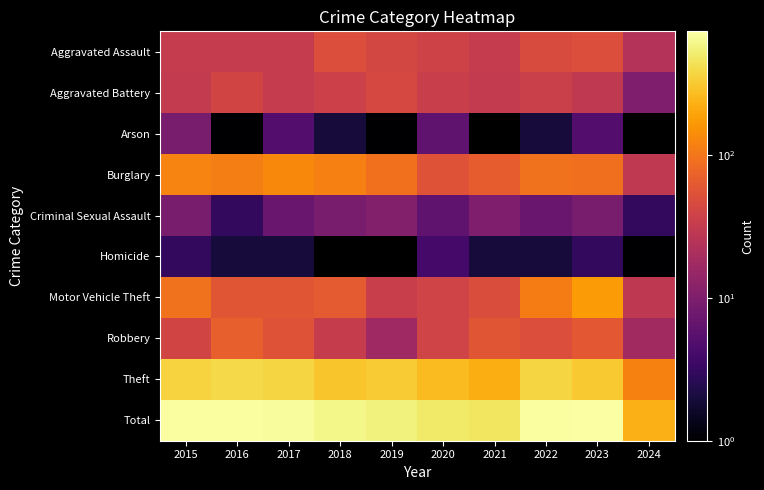

Reading left to right, transcribe all the data shown in this chart.

Aggravated Assault: 2015=32	2016=32	2017=32	2018=50	2019=43	2020=39	2021=32	2022=48	2023=50	2024=24
Aggravated Battery: 2015=31	2016=41	2017=32	2018=37	2019=44	2020=35	2021=31	2022=36	2023=30	2024=10
Arson: 2015=9	2016=1	2017=5	2018=2	2019=1	2020=6	2021=0	2022=2	2023=5	2024=0
Burglary: 2015=123	2016=113	2017=133	2018=117	2019=92	2020=55	2021=67	2022=95	2023=91	2024=30
Criminal Sexual Assault: 2015=9	2016=3	2017=7	2018=9	2019=11	2020=6	2021=10	2022=7	2023=9	2024=3
Homicide: 2015=3	2016=2	2017=2	2018=0	2019=0	2020=4	2021=2	2022=2	2023=3	2024=1
Motor Vehicle Theft: 2015=96	2016=59	2017=59	2018=63	2019=35	2020=40	2021=49	2022=110	2023=171	2024=29
Robbery: 2015=41	2016=69	2017=55	2018=33	2019=17	2020=40	2021=59	2022=50	2023=61	2024=18
Theft: 2015=369	2016=394	2017=372	2018=305	2019=325	2020=266	2021=224	2022=372	2023=321	2024=119
Total: 2015=713	2016=714	2017=697	2018=616	2019=568	2020=491	2021=474	2022=722	2023=741	2024=234